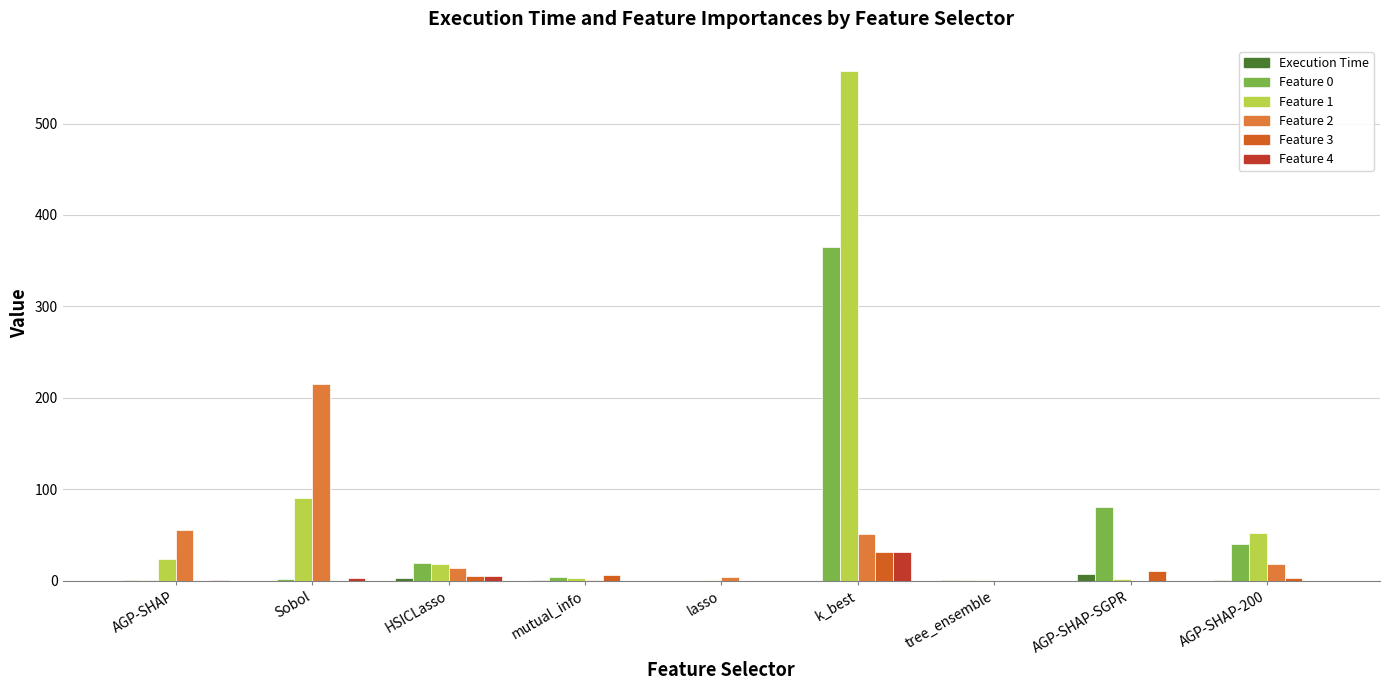

At which category is the sum across all series the highest?

k_best